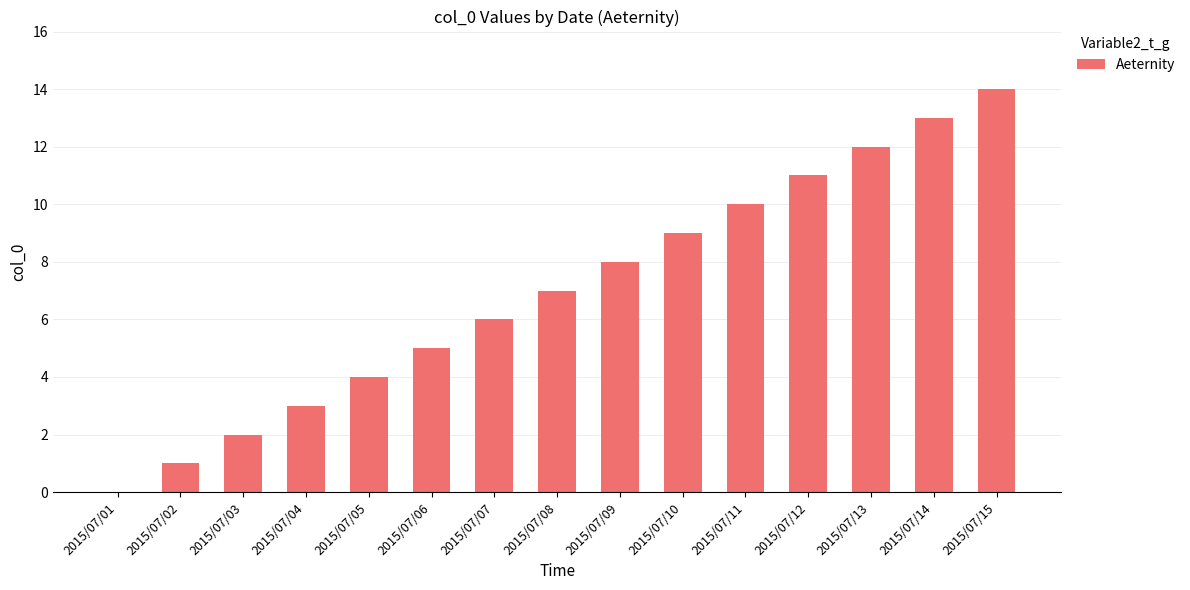

What is the maximum value shown in the chart?

14